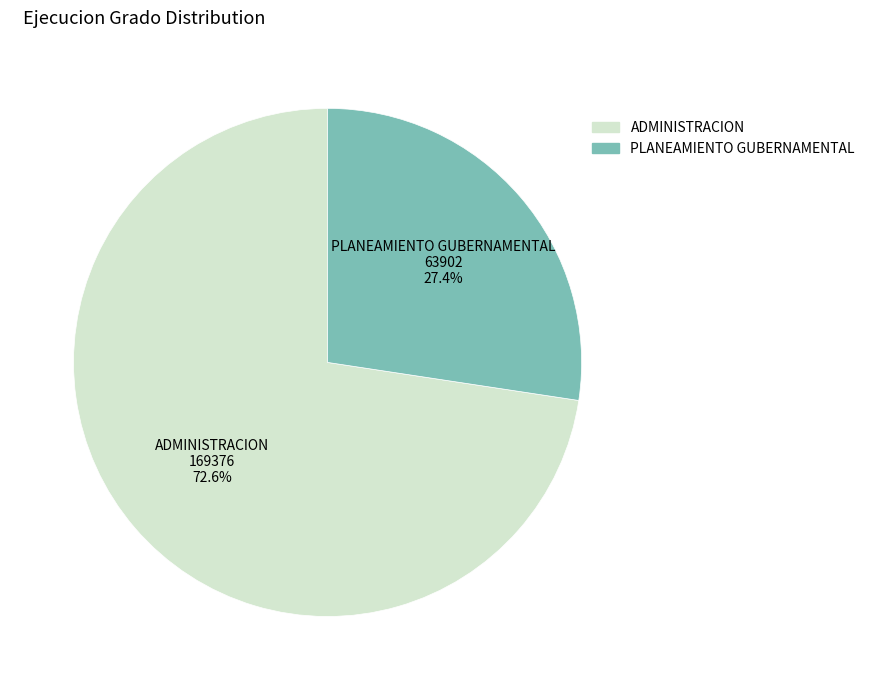

How many slices are in this pie chart?

2